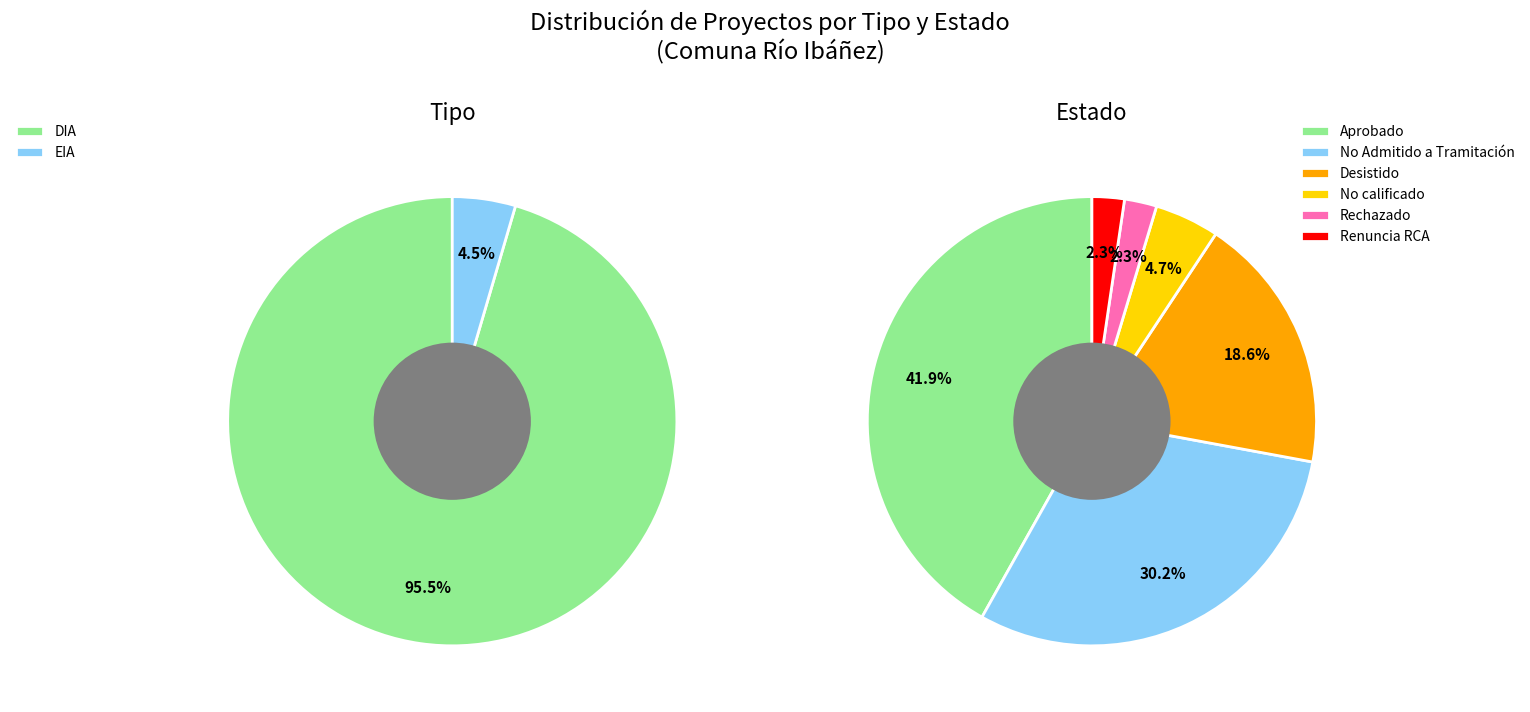

Count the number of slices in the pie.

2